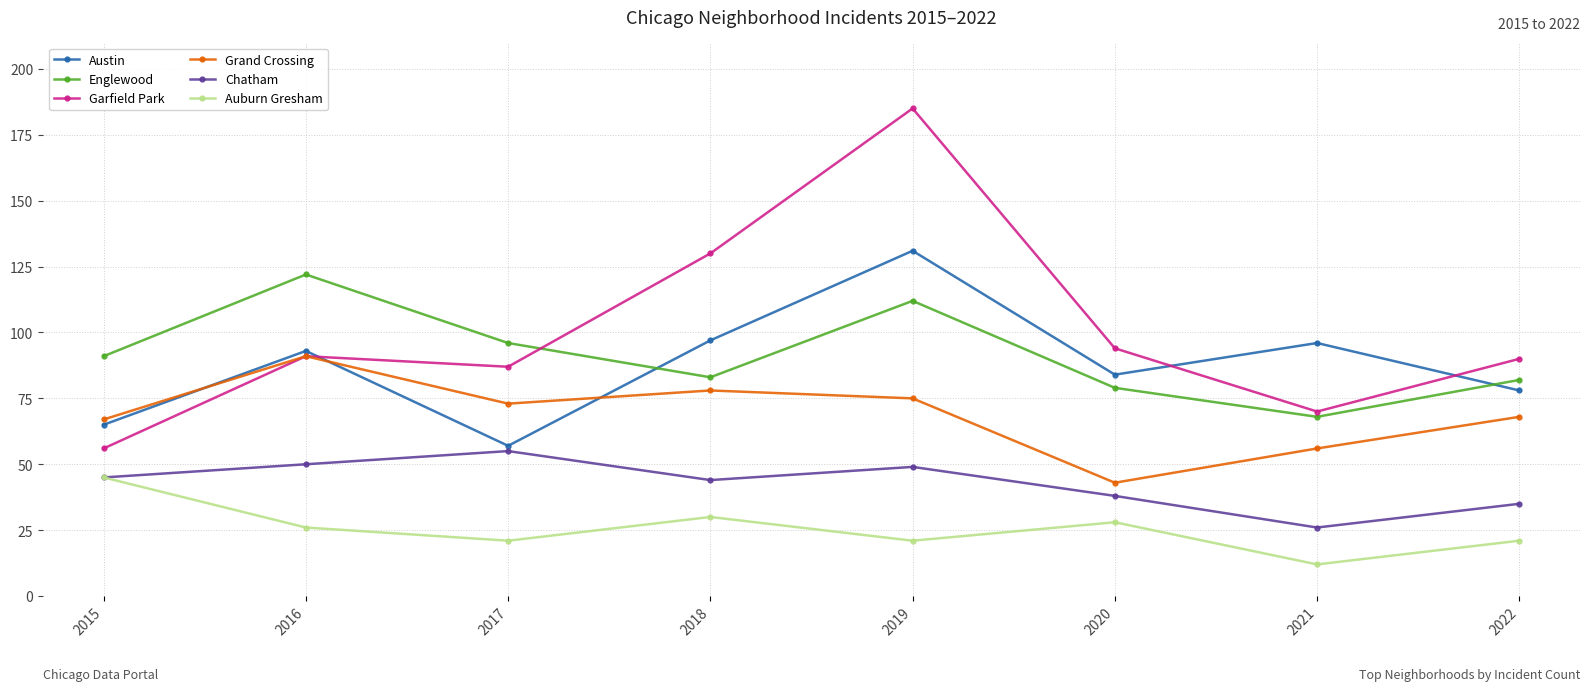

Is it true that Chatham equals 55 at 2017?

True